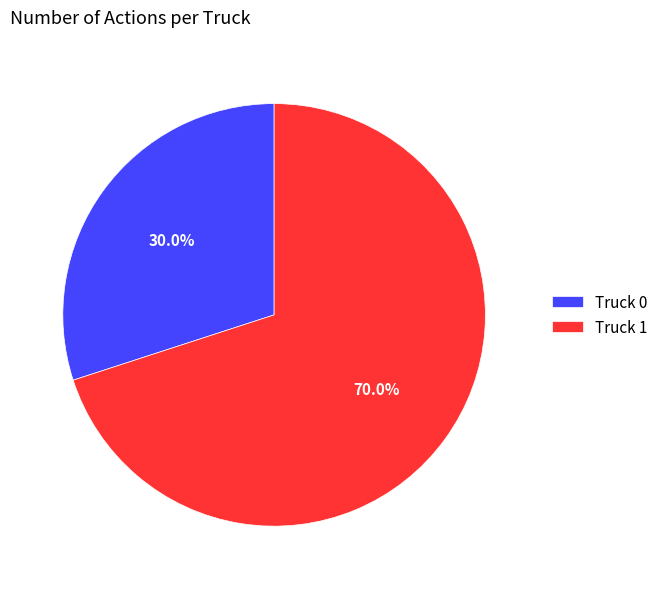

To the nearest percent, what is the combined percentage of Truck 1 and Truck 0?

100%